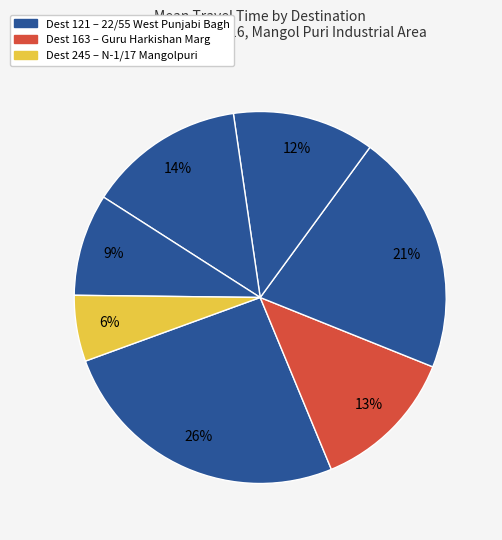

Which slice is the smallest?

245